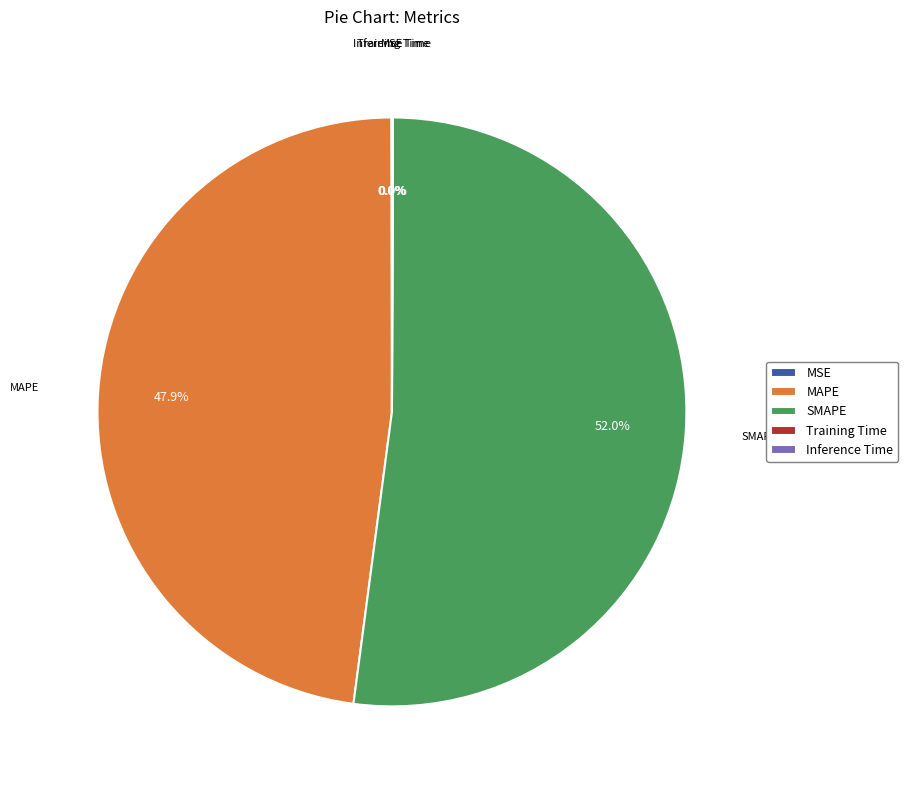

What is the largest slice in the pie chart?

SMAPE